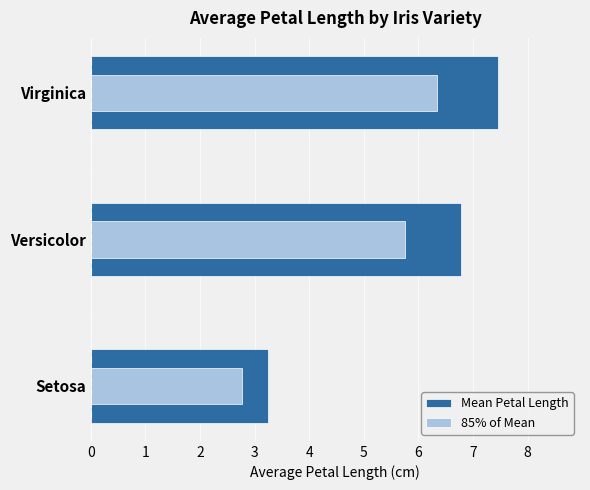

List the series in order of their peak value, lowest first.

85% of Mean, Mean Petal Length